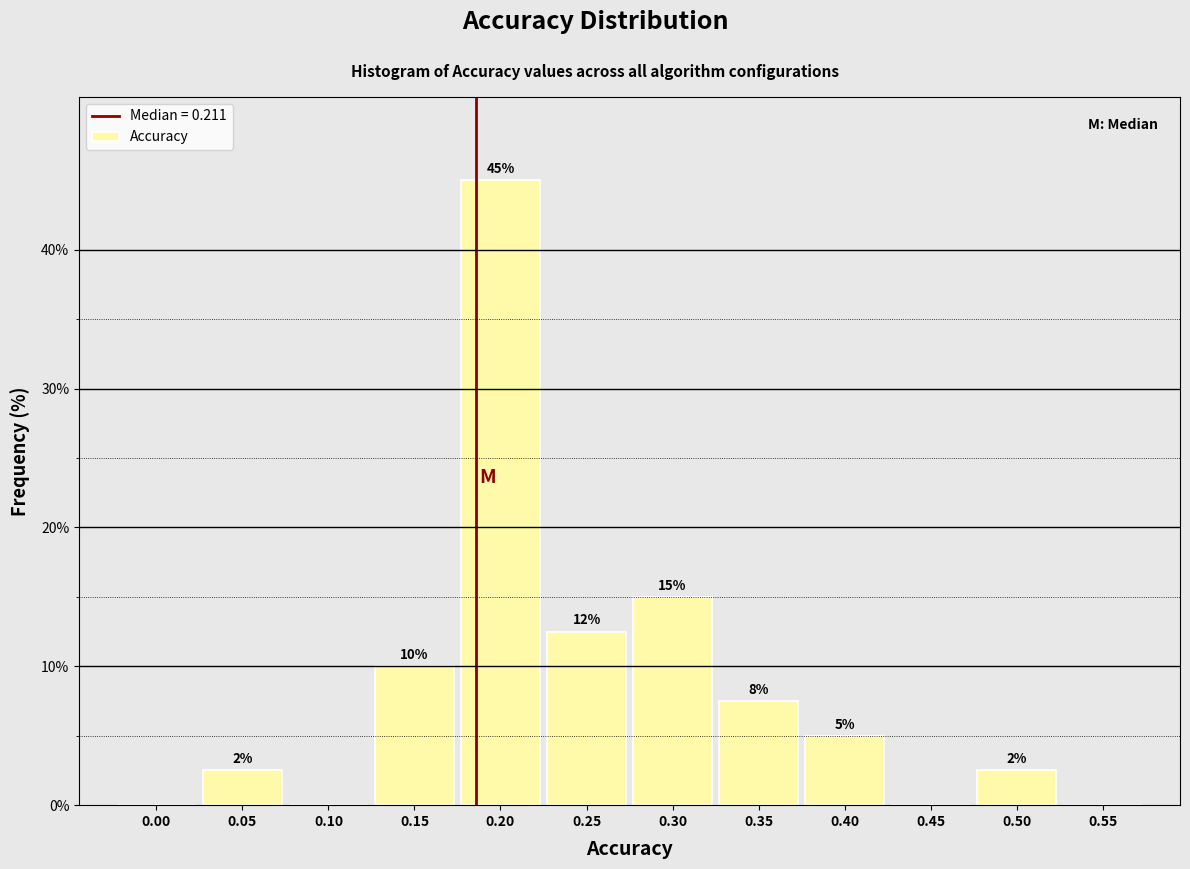

At which label does the data first exceed 5?

0.15